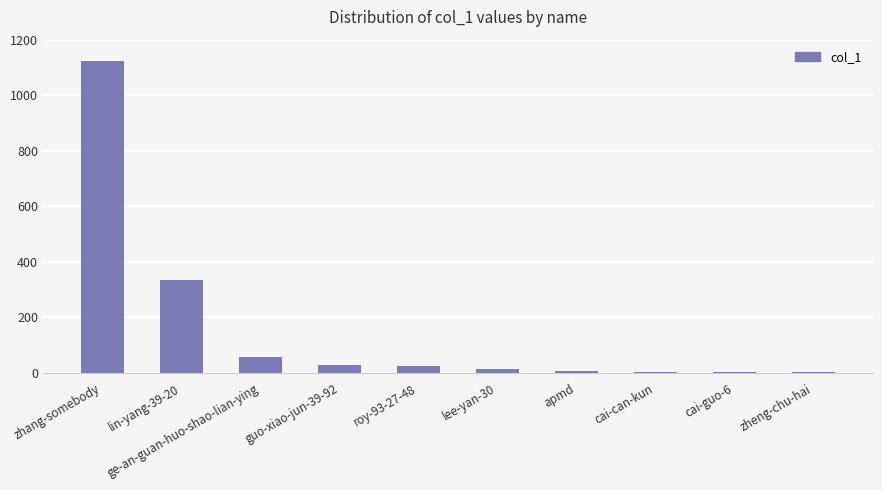

Are the bars horizontal?

No